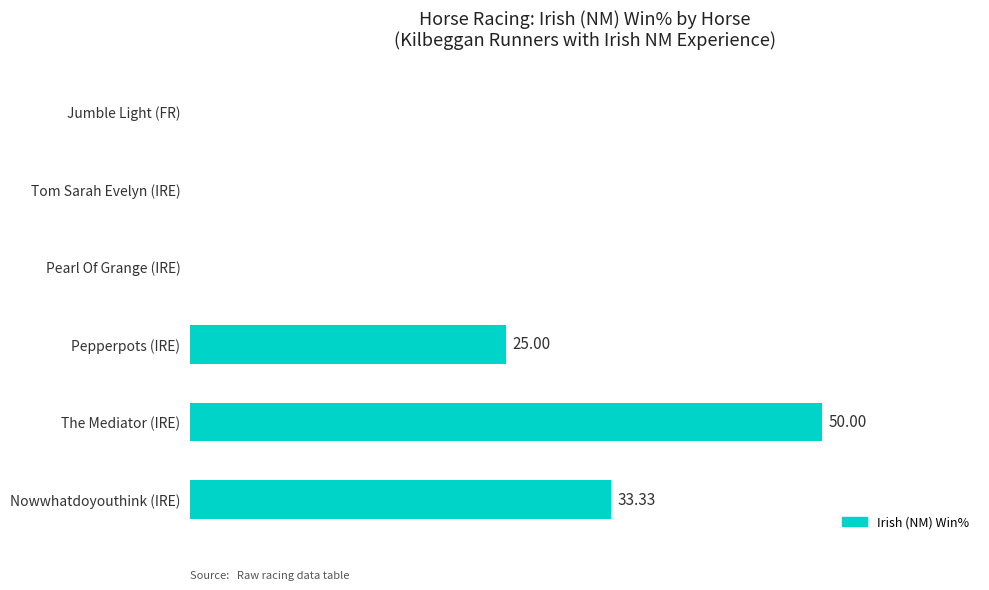

Which label corresponds to the largest value in the chart?

The Mediator (IRE)